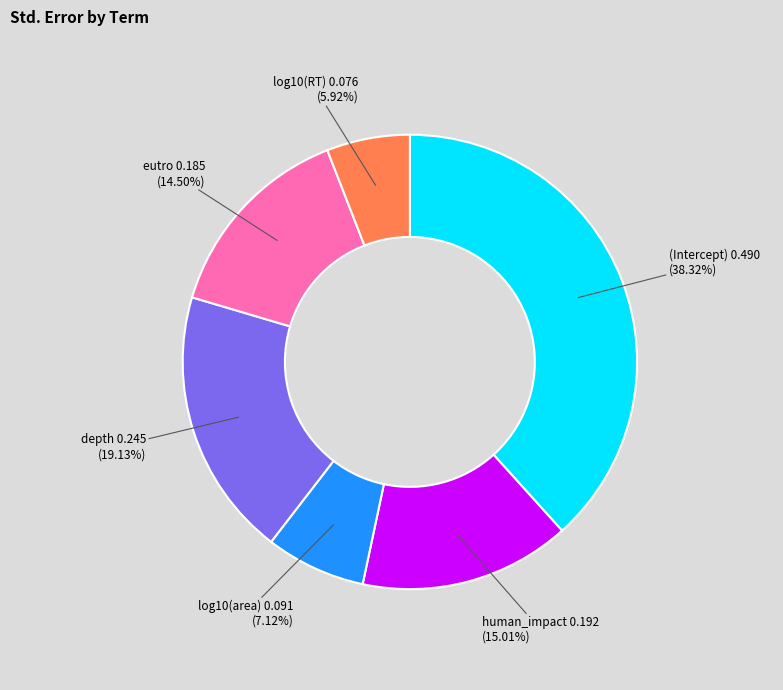

Between (Intercept) and log10(RT), which is larger?

(Intercept)